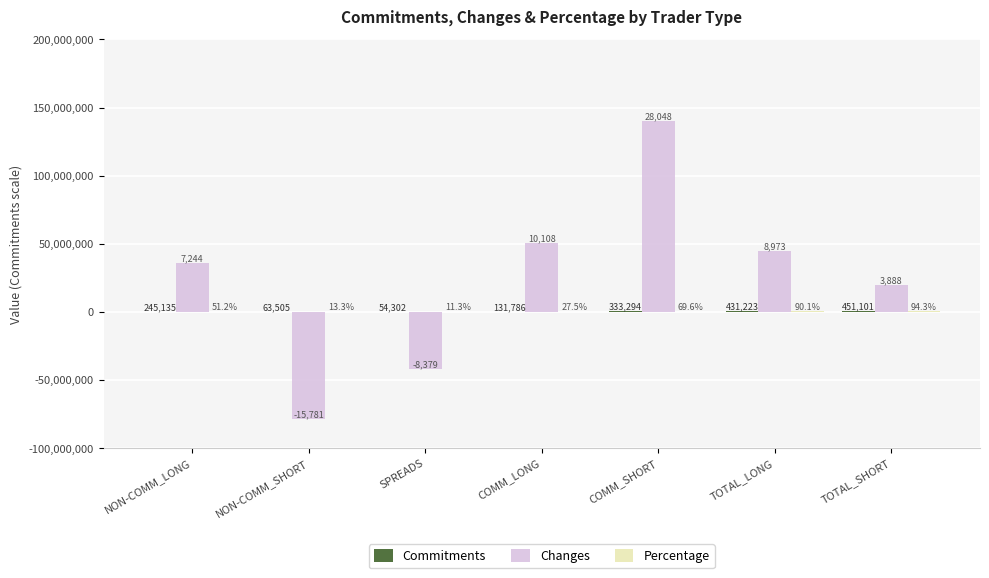

Reading left to right, extract all data points from this chart.

Commitments: 245135	63505	54302	131786	333294	431223	451101
Changes: 36220000	-78905000	-41895000	50540000	140240000	44865000	19440000
Percentage: 204800	53200	45200	110000	278400	360400	377200